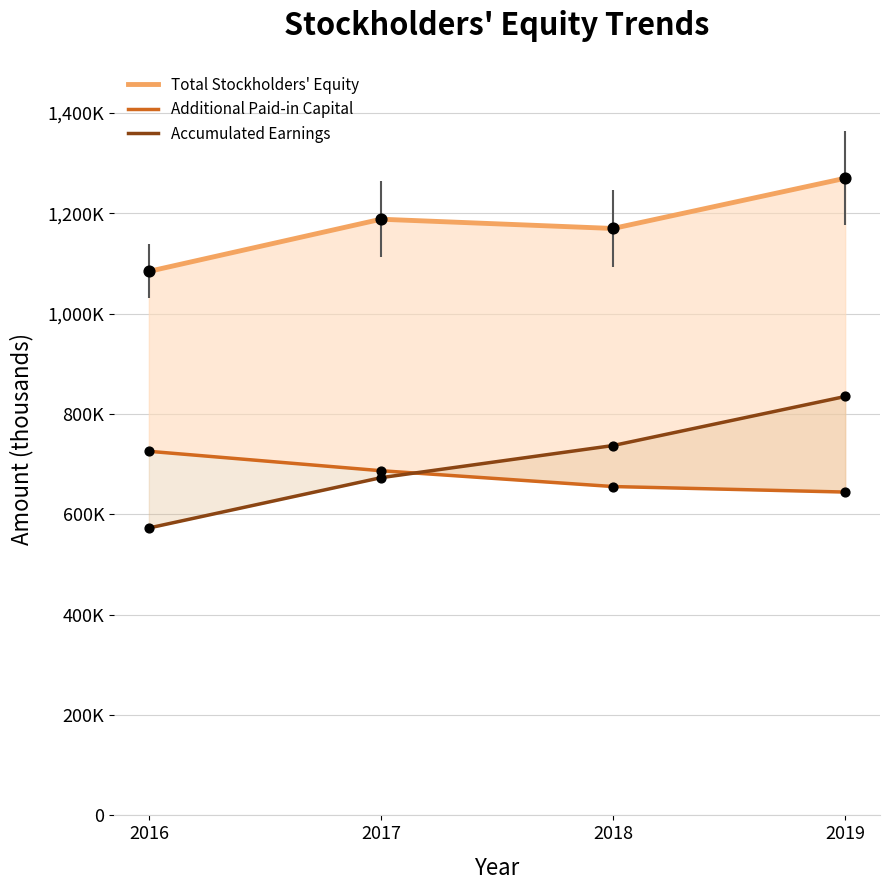

Which series reaches the minimum Y coordinate?

Accumulated Earnings